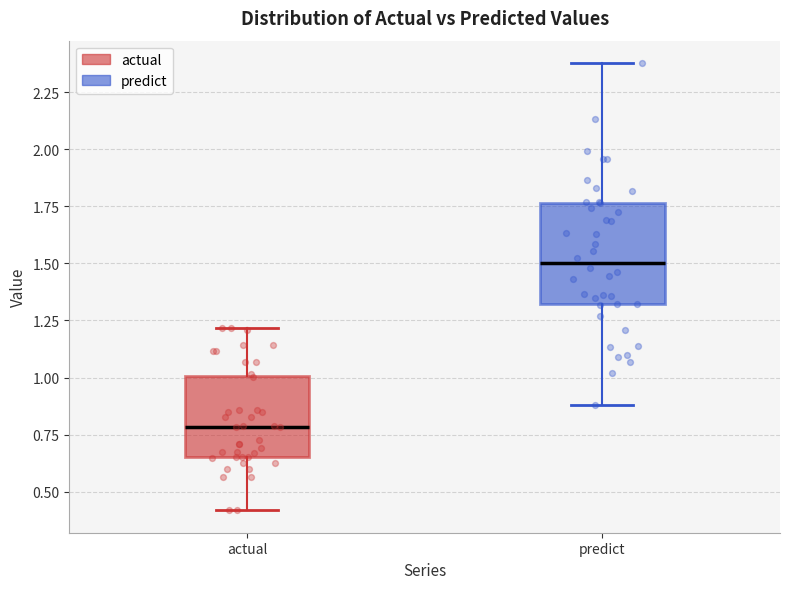

Reading left to right, read every box against the y-axis: the position of its median line, the range the box covers, and the ends of its whiskers. The values are not printed on the chart, so give them approximately, as read against the axis.

actual: median 0.80, box 0.65 to 1.00, whiskers 0.40 to 1.20
predict: median 1.50, box 1.30 to 1.75, whiskers 0.90 to 2.40